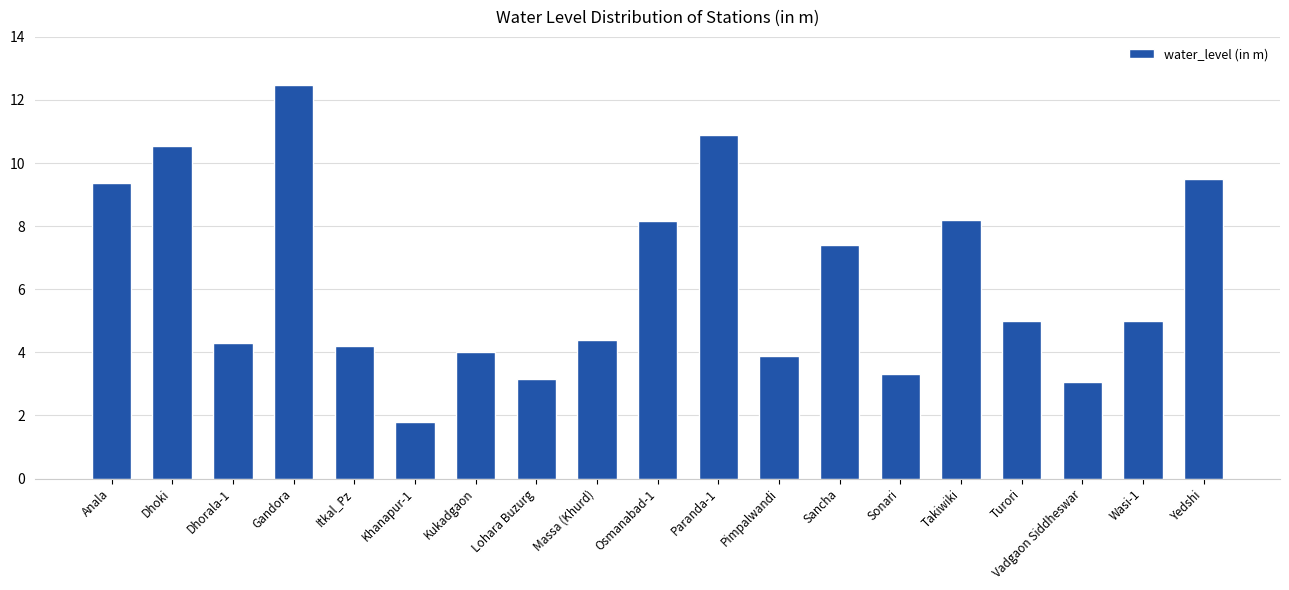

What is the label of the 2nd bar from the left?

Dhoki